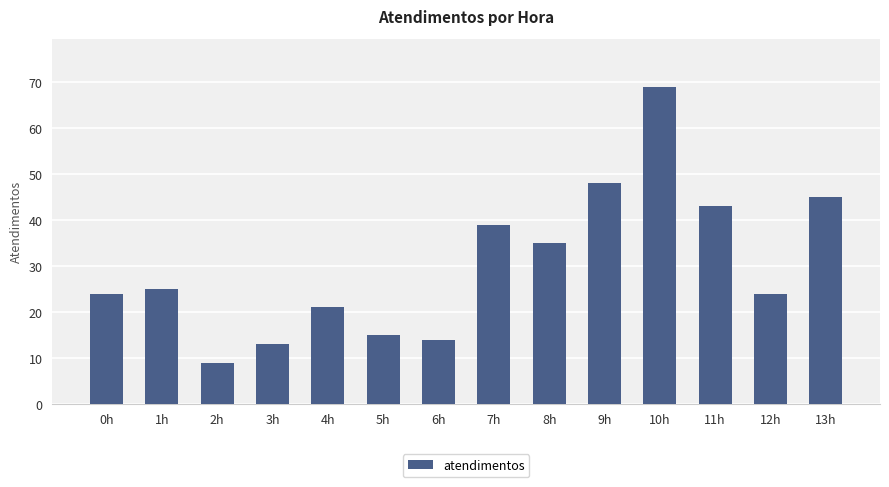

What is the value of the 7th bar from the left?

14